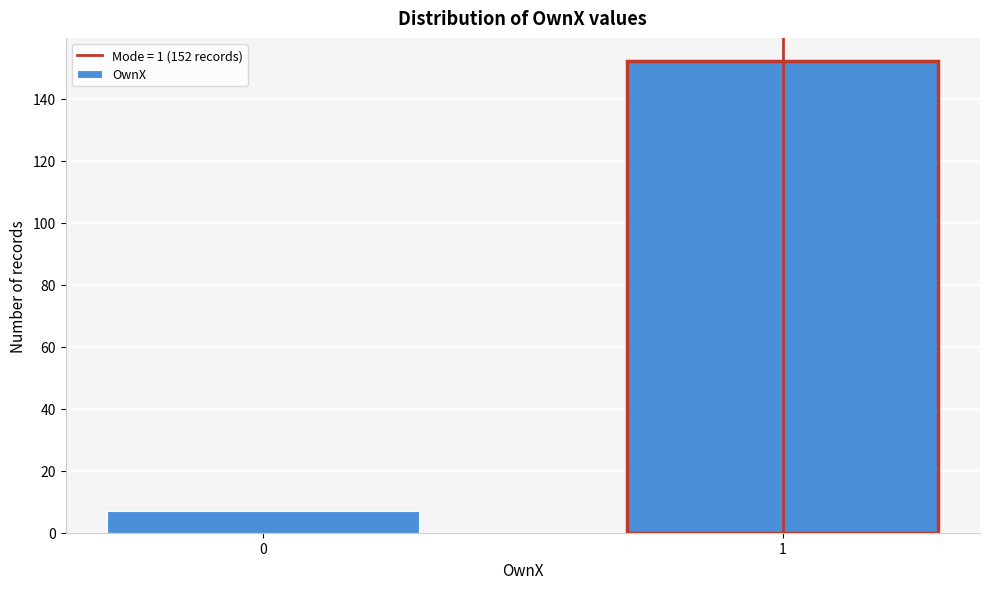

Reading left to right, transcribe all the data shown in this chart.

7	152